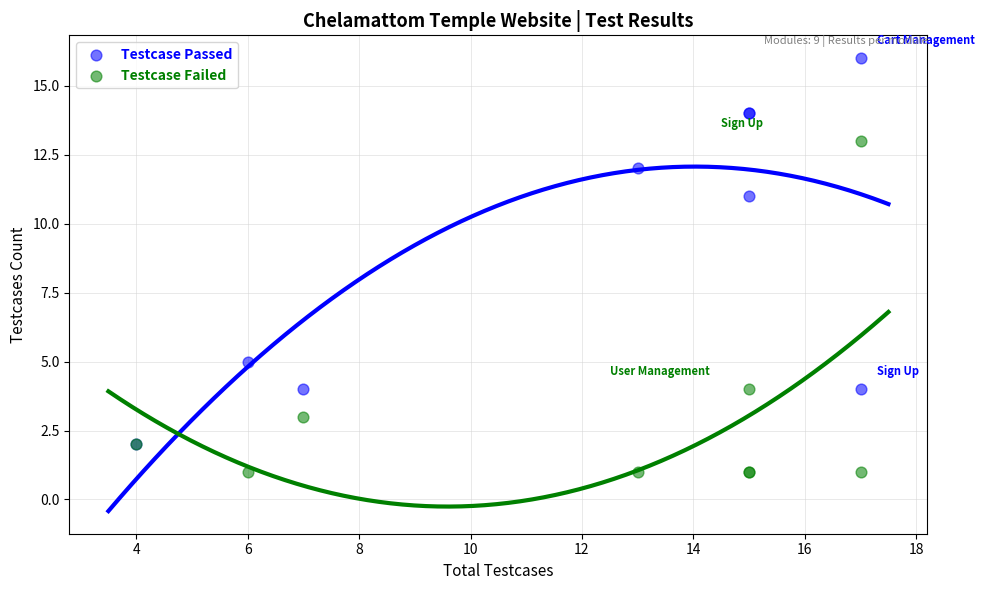

In the Testcase Passed series, what Y value is closest to 9?

11